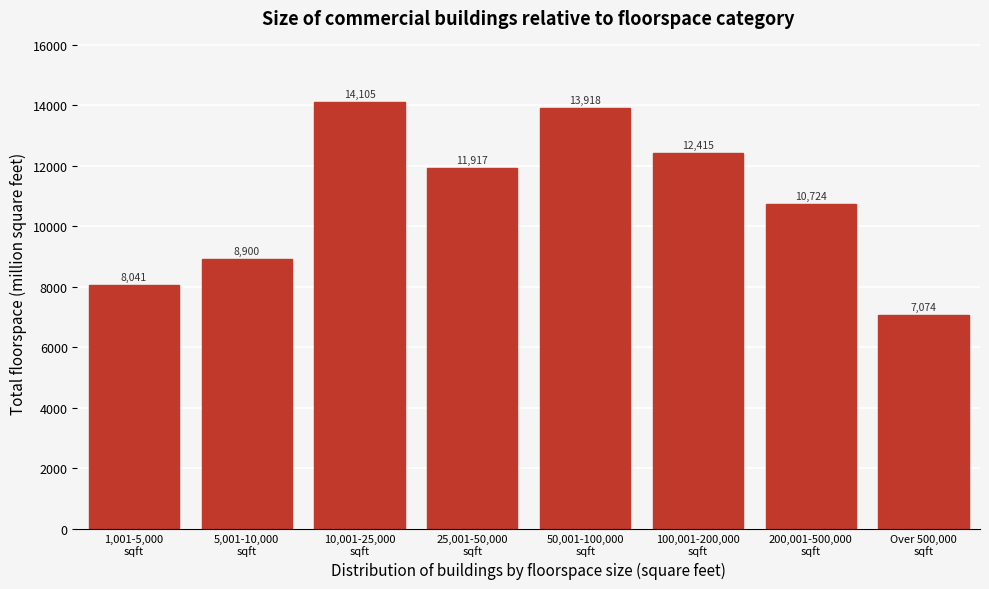

Reading left to right, list all the values displayed in this chart.

8041	8900	14105	11917	13918	12415	10724	7074